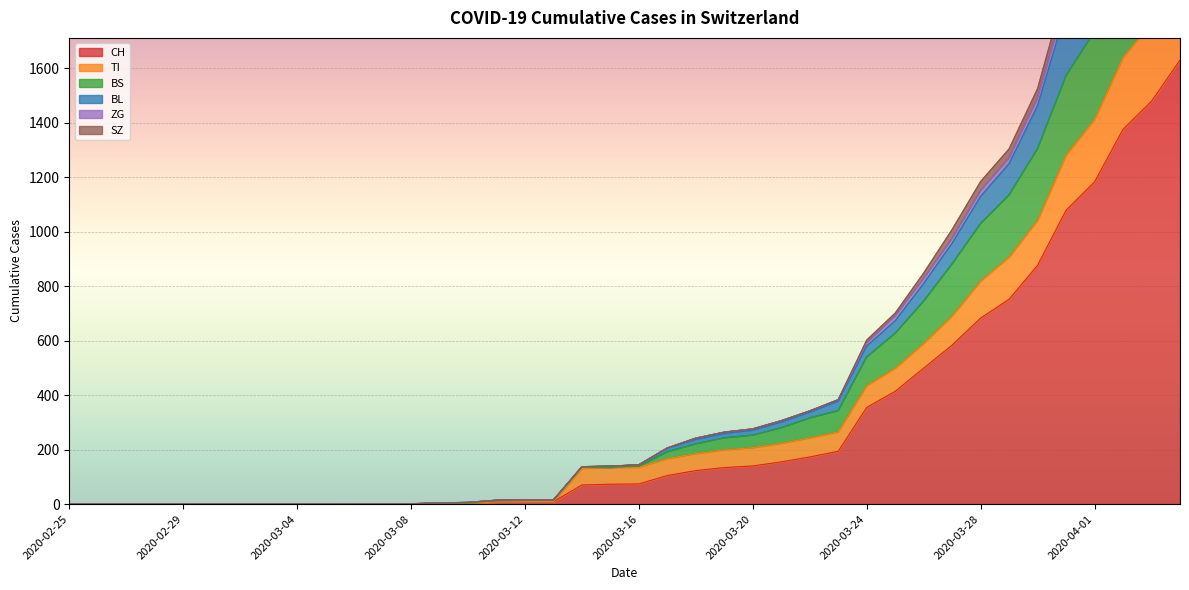

What position from the right is 2020-03-25?

11